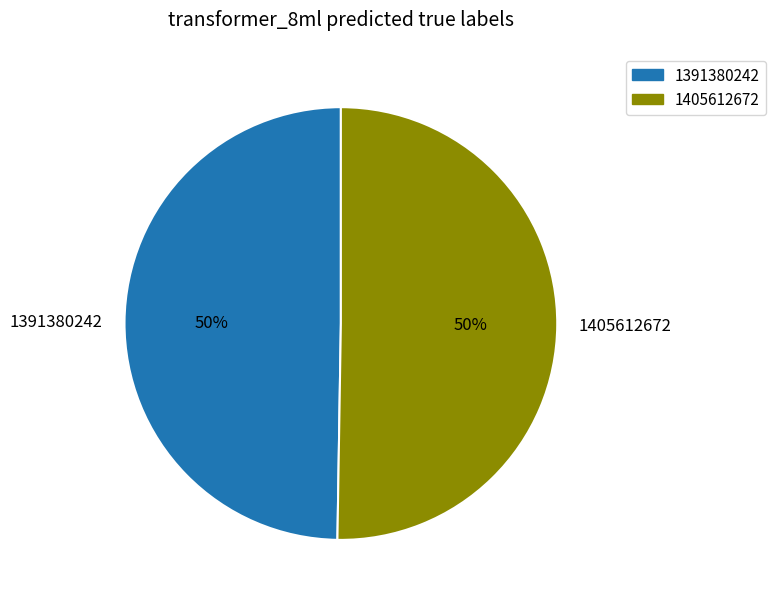

Combined, do 1405612672 and 1391380242 account for over 50%?

Yes